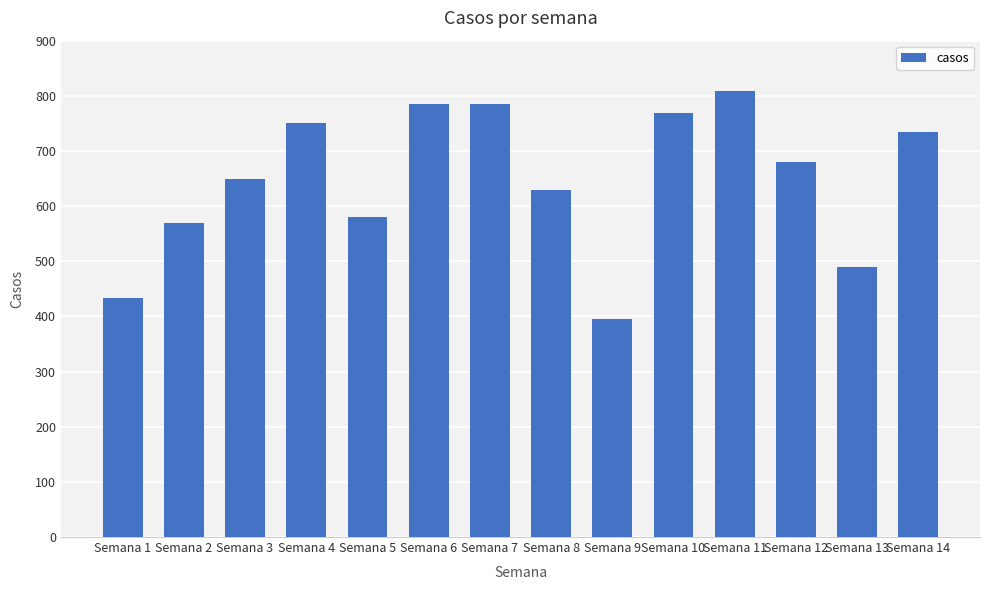

Reading left to right, list all the values displayed in this chart.

434	570	650	750	581	785	785	629	395	768	809	680	490	734